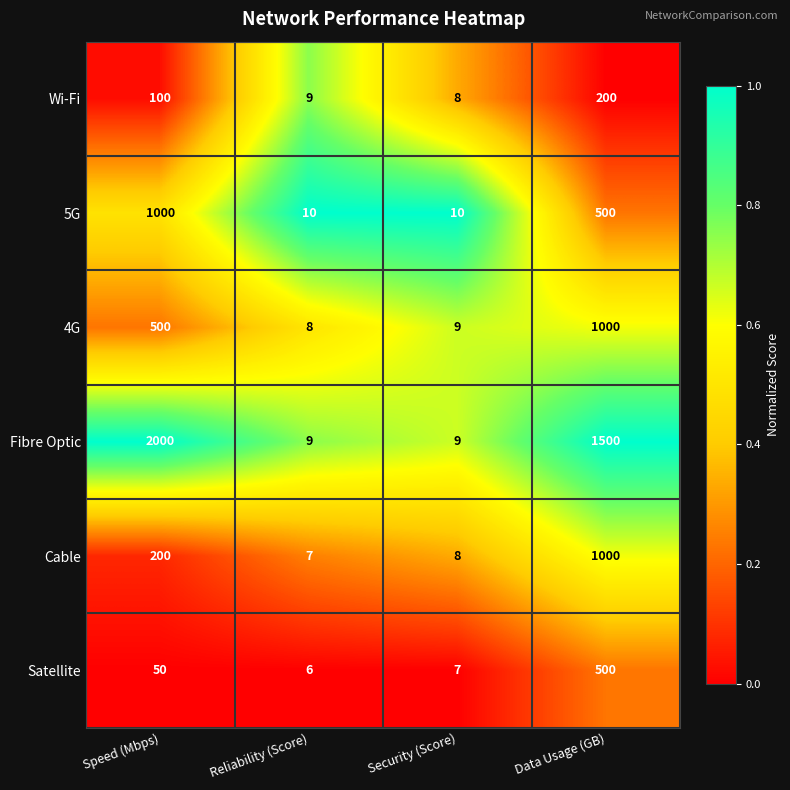

At which category does the chart reach its peak across all series?

Speed (Mbps)